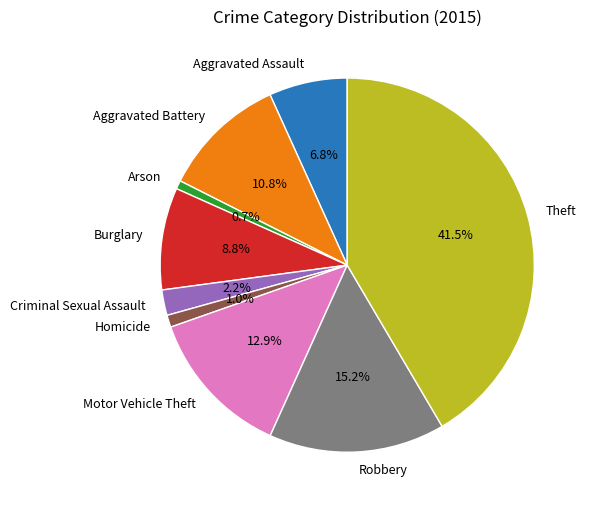

To the nearest percent, what is the difference between the Motor Vehicle Theft and Arson slice percentages?

12%